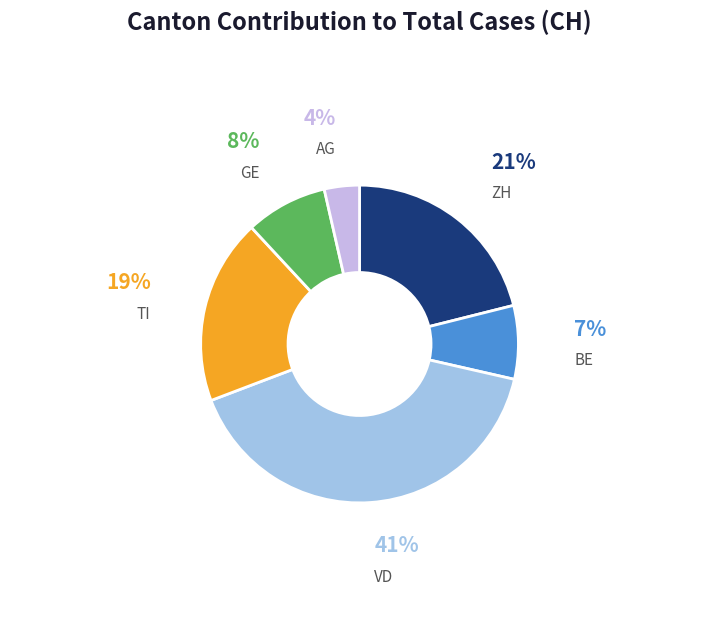

To the nearest percent, what is the difference between the largest and smallest slice percentages?

37%